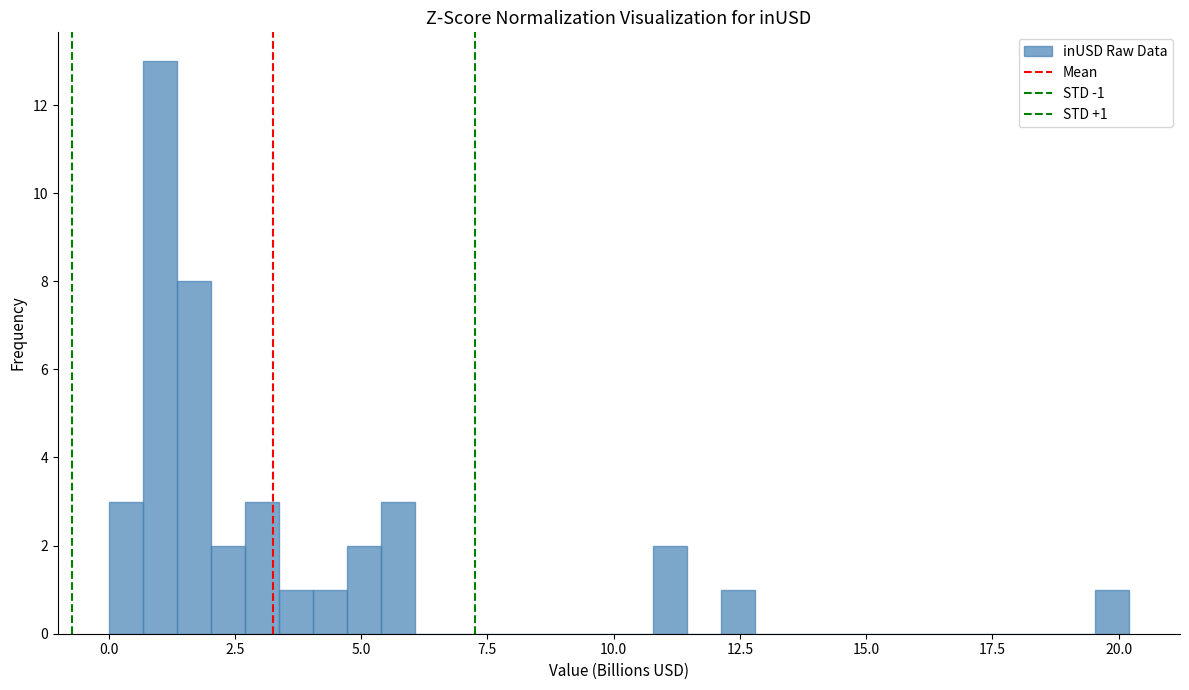

Read against the x-axis, roughly where is the centre of the tallest bar?

1.0